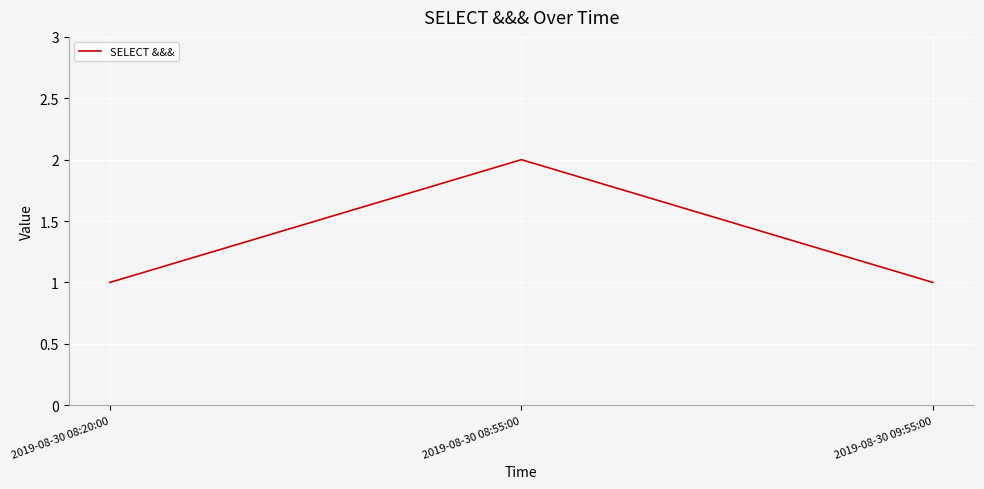

What position from the right is 2019-08-30 08:55:00?

2